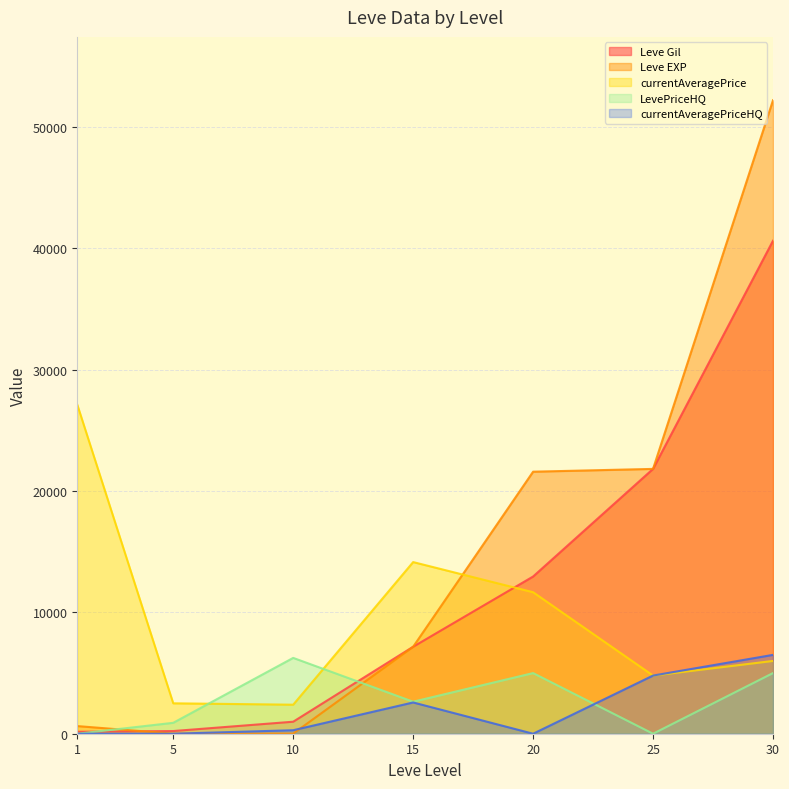

Count the number of categories in the chart.

7